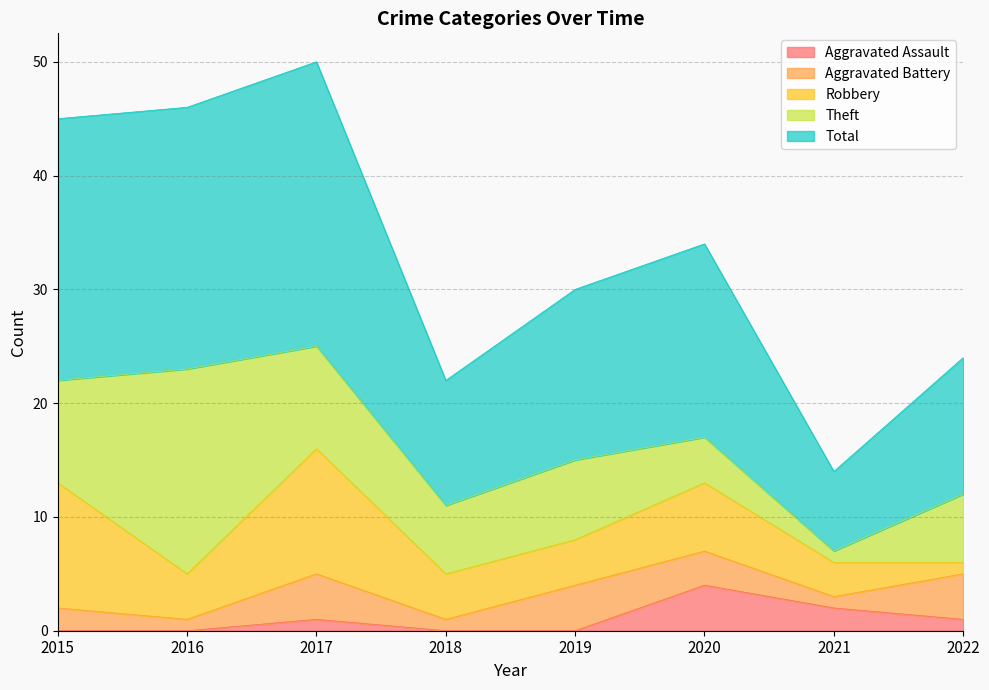

What is the average value of the Aggravated Battery series?

2